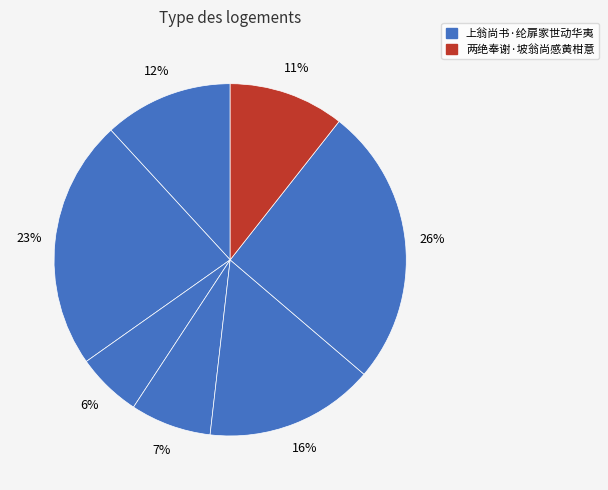

How many slices are in this pie chart?

7